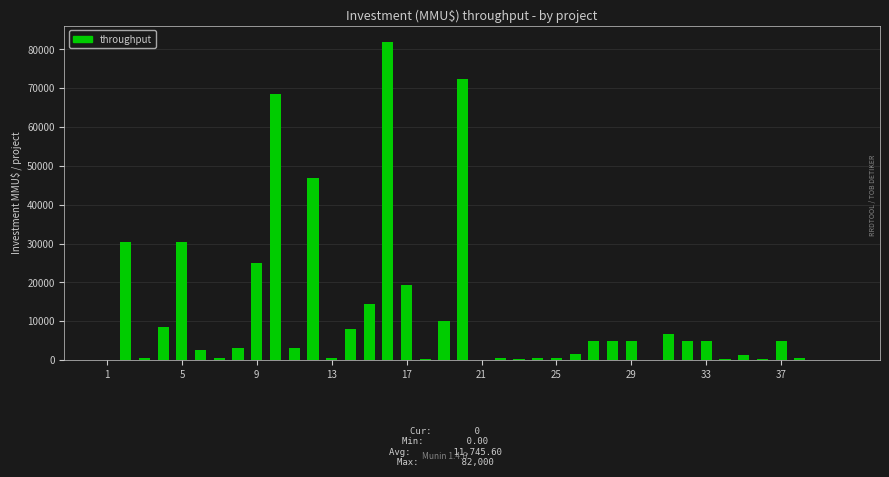

What is the sum of all values?

469824